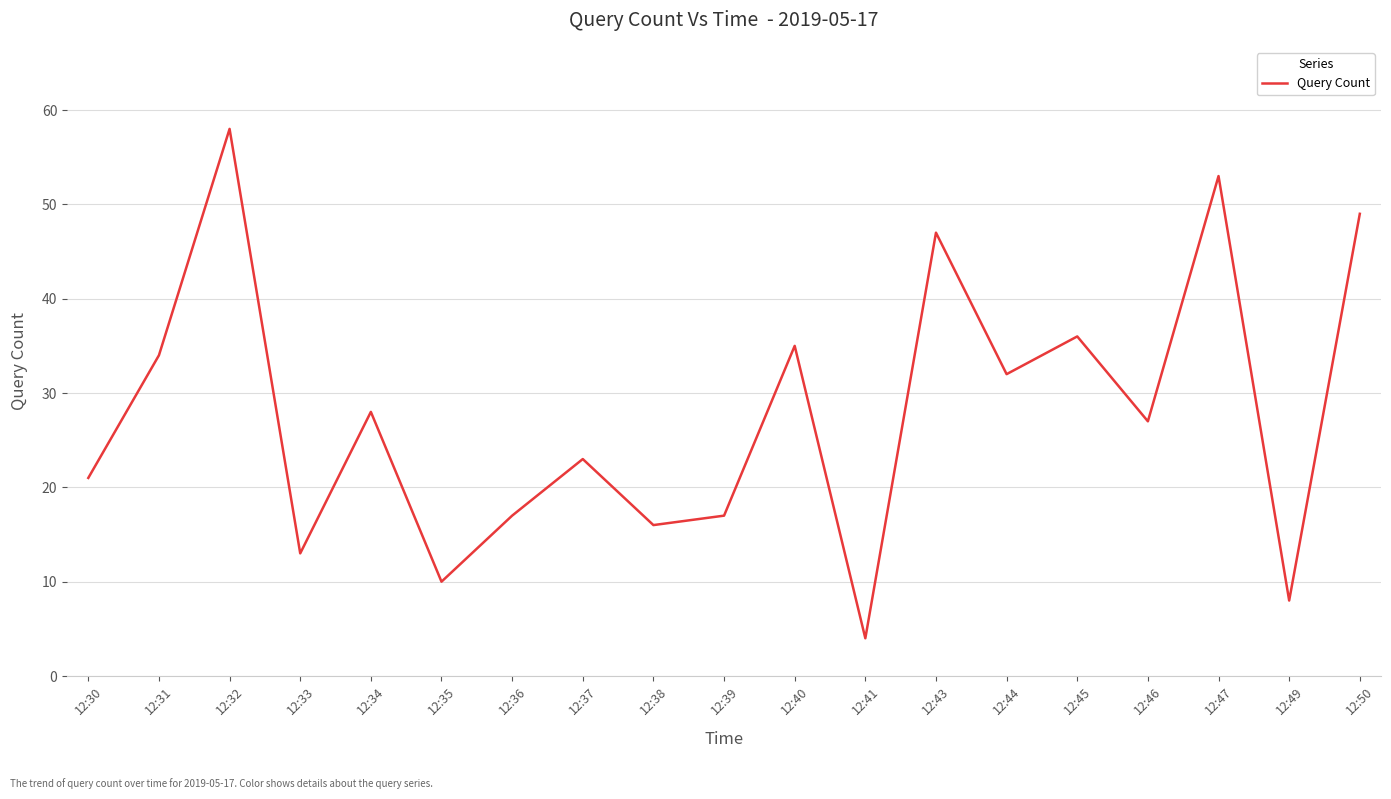

True or false: the data shows 58 at 12:31.

False